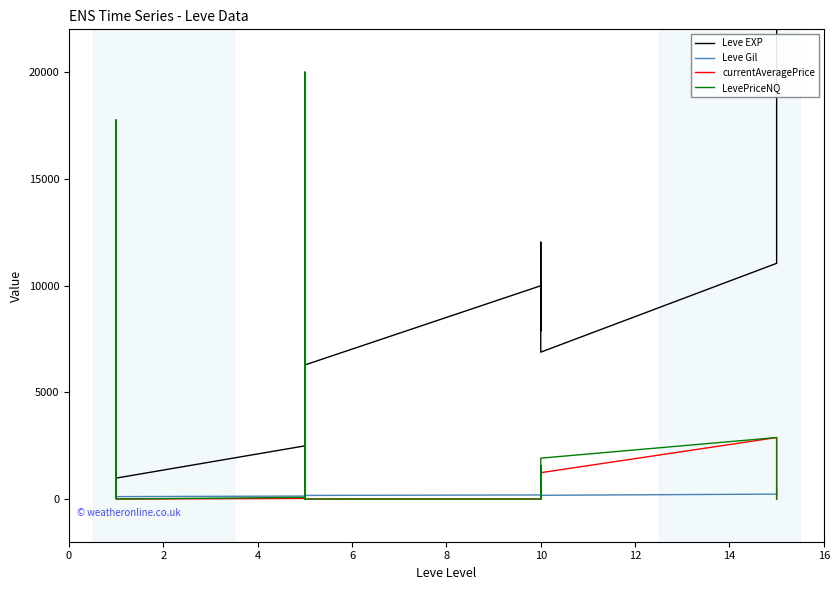

Between which two adjacent categories do currentAveragePrice and Leve EXP first intersect?

0 and 2